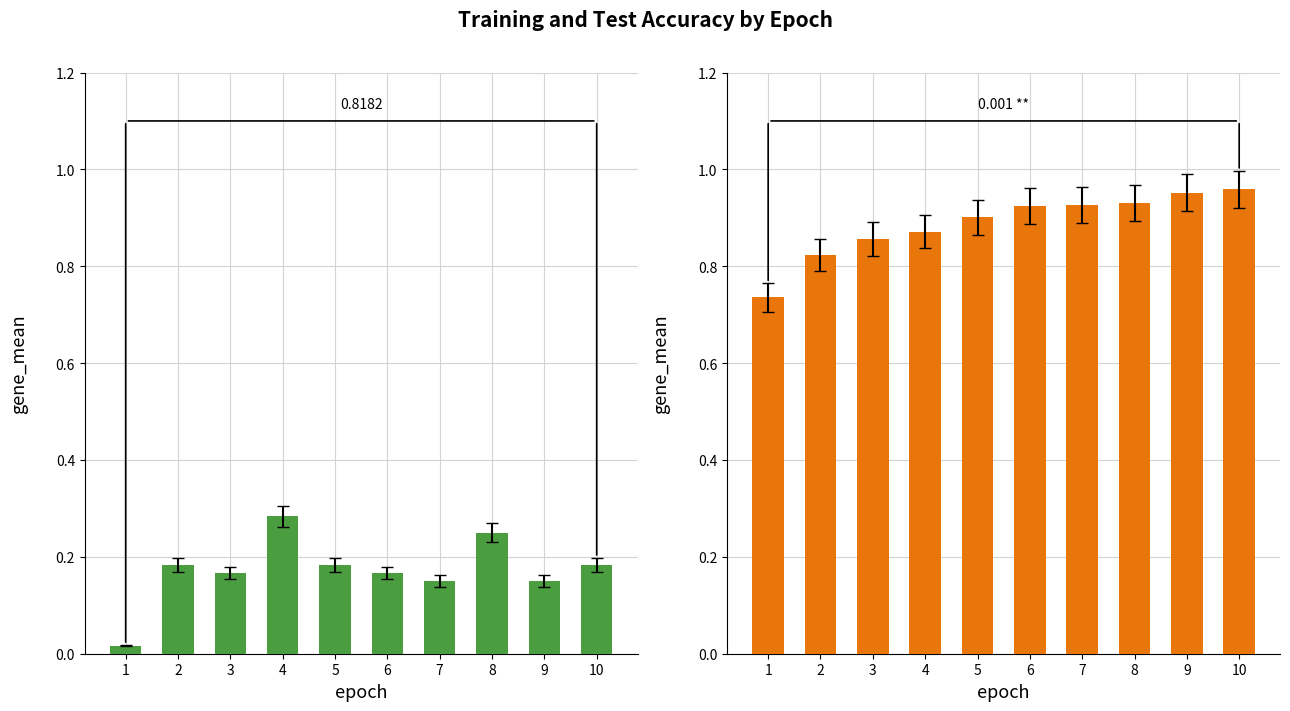

Reading right to left, list all the values displayed in this chart.

test_accuracy: 0.2	0.2	0.2	0.2	0.2	0.2	0.3	0.2	0.2	0.0
train_accuracy: 1.0	1.0	0.9	0.9	0.9	0.9	0.9	0.9	0.8	0.7